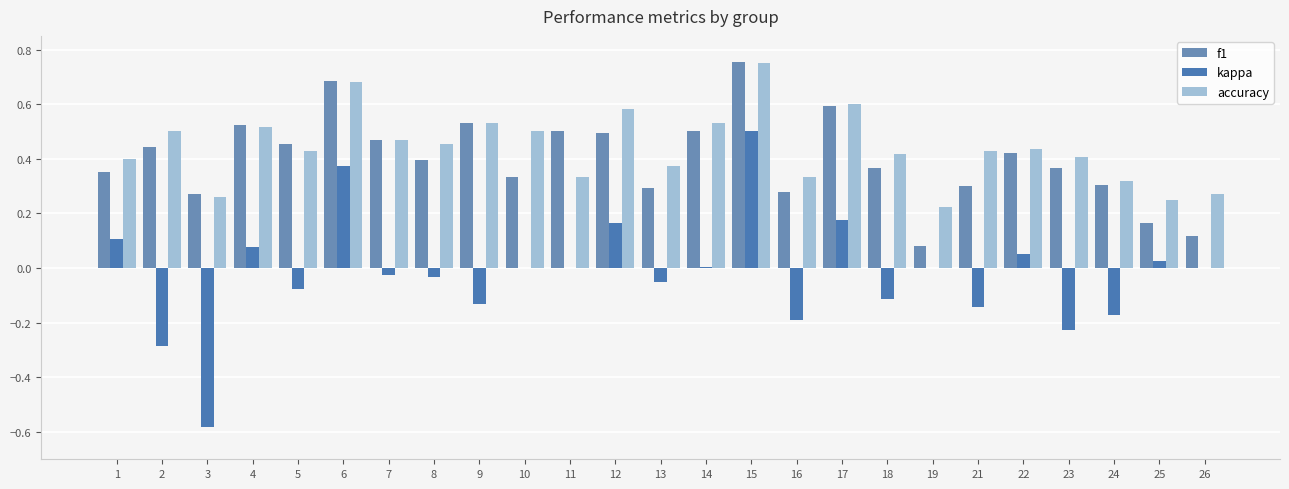

How many distinct data groups are displayed?

3